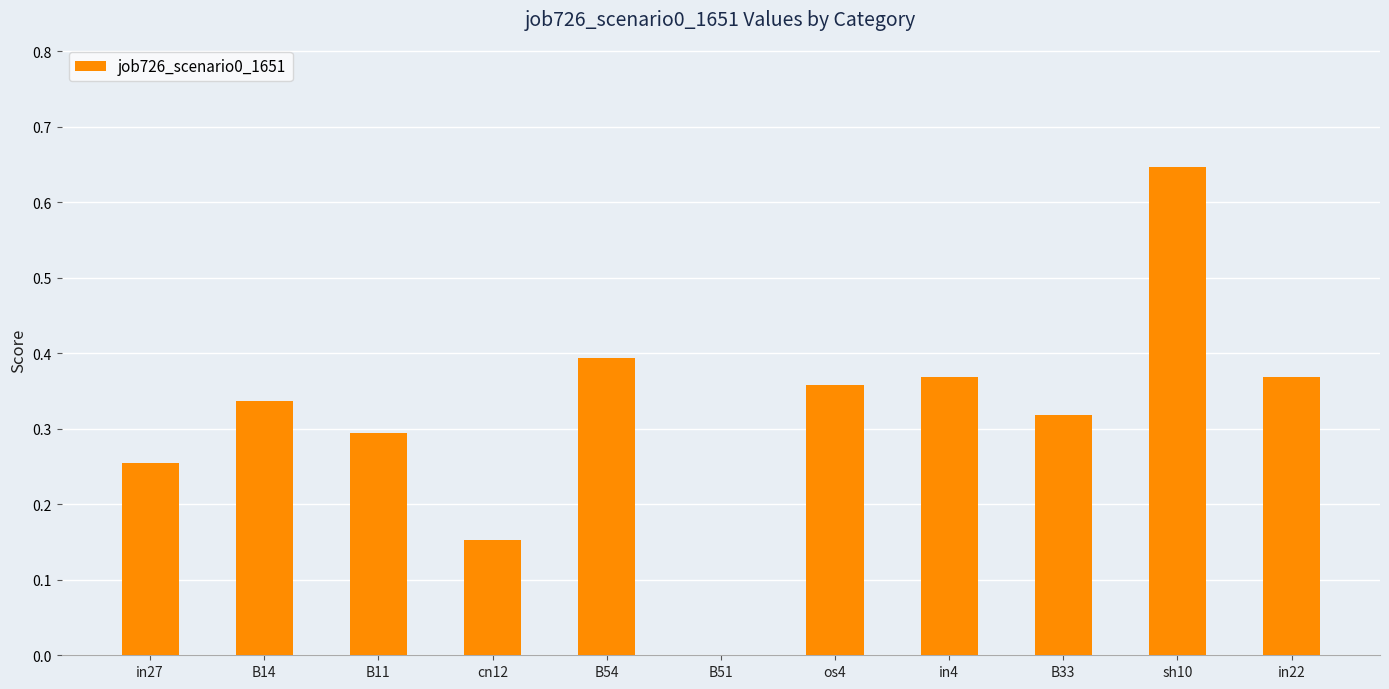

How many positive values are there?

10